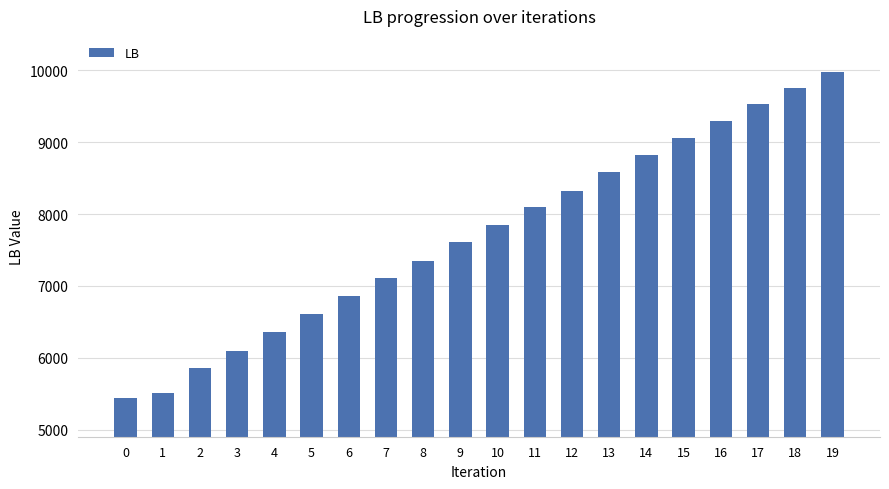

Which label corresponds to the largest value in the chart?

19